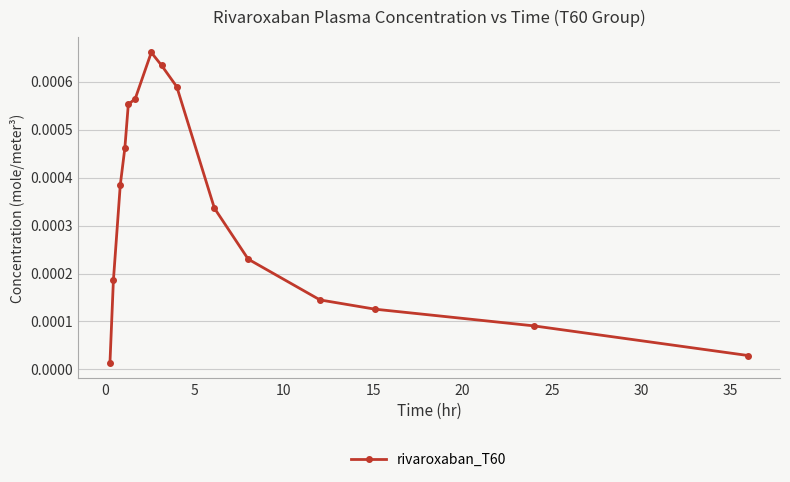

True or false: there are more than 0 points higher than both neighbors.

True